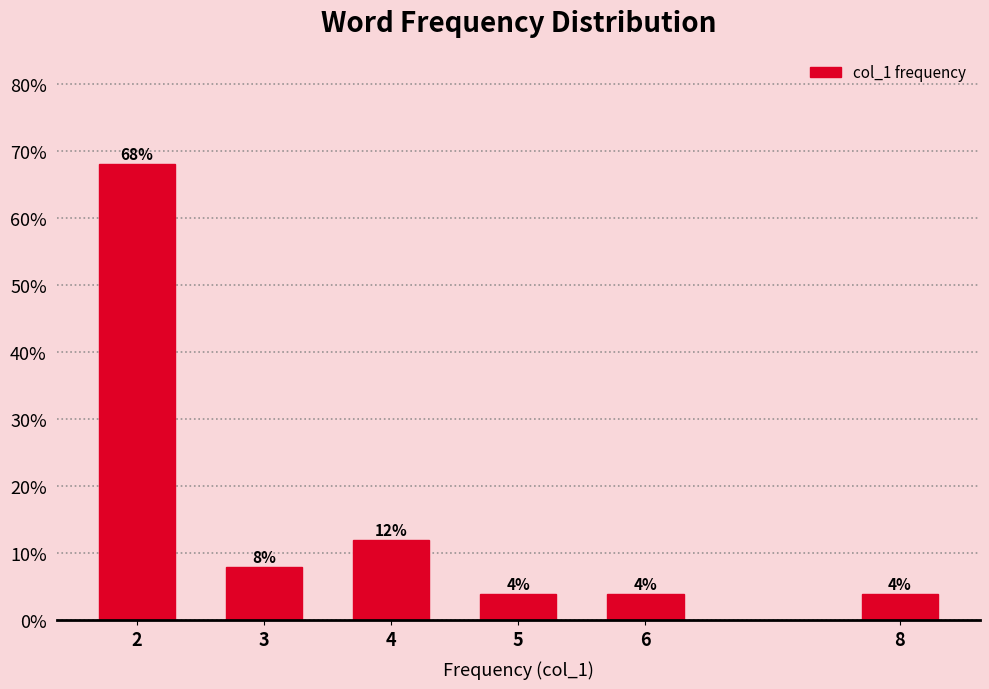

Reading left to right, extract all data points from this chart.

2=68	3=8	4=12	5=4	6=4	8=4